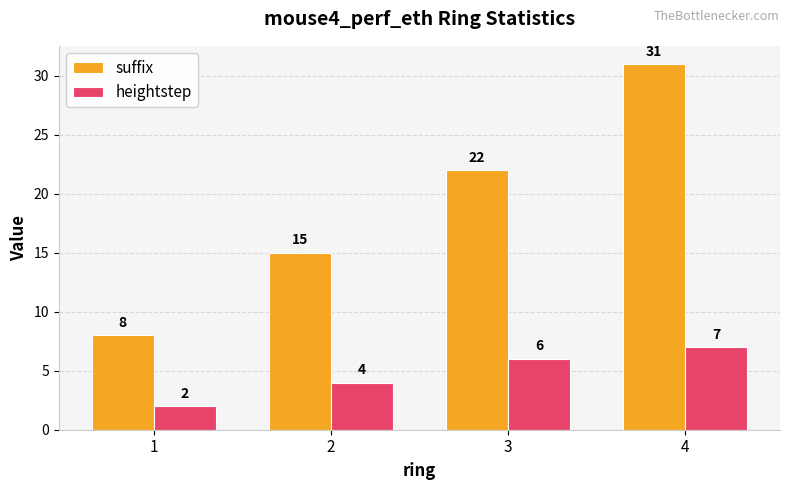

Which label corresponds to the smallest value in the chart?

1